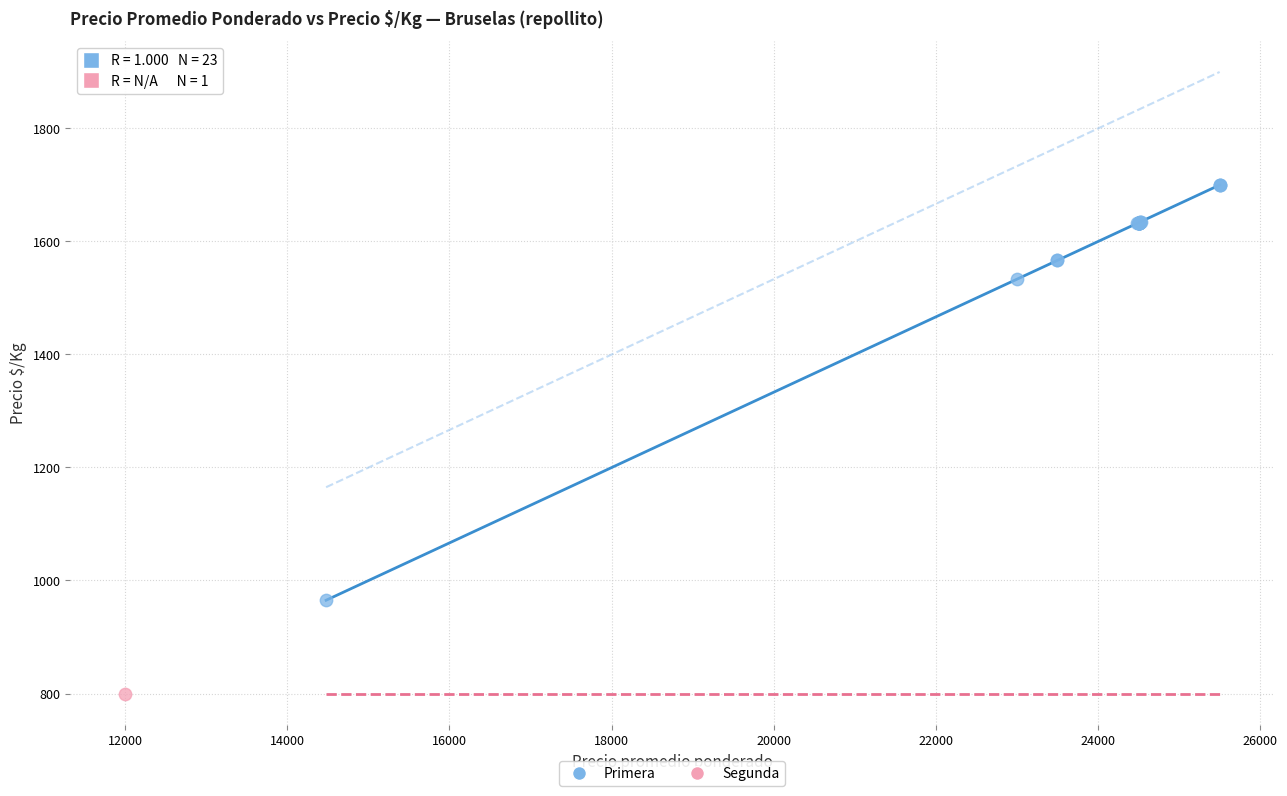

What are all the series names shown in the legend?

Primera, Segunda